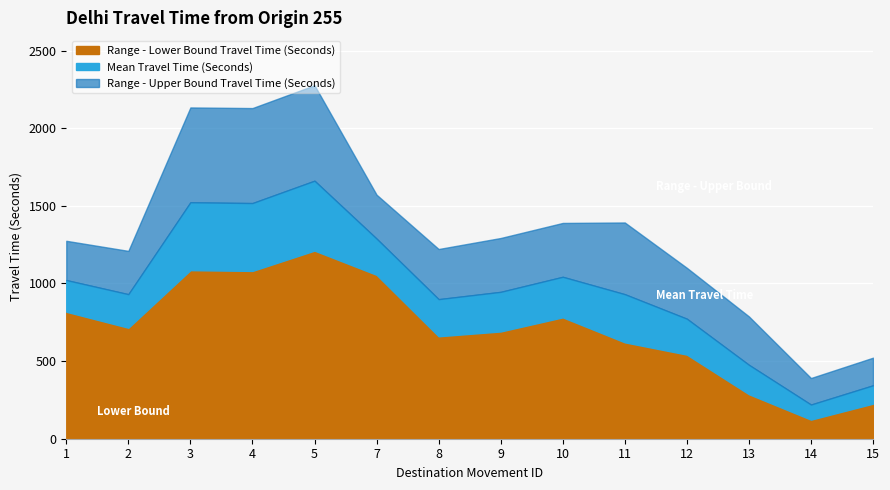

At which category does Range - Upper Bound Travel Time (Seconds) reach its first local peak?

3